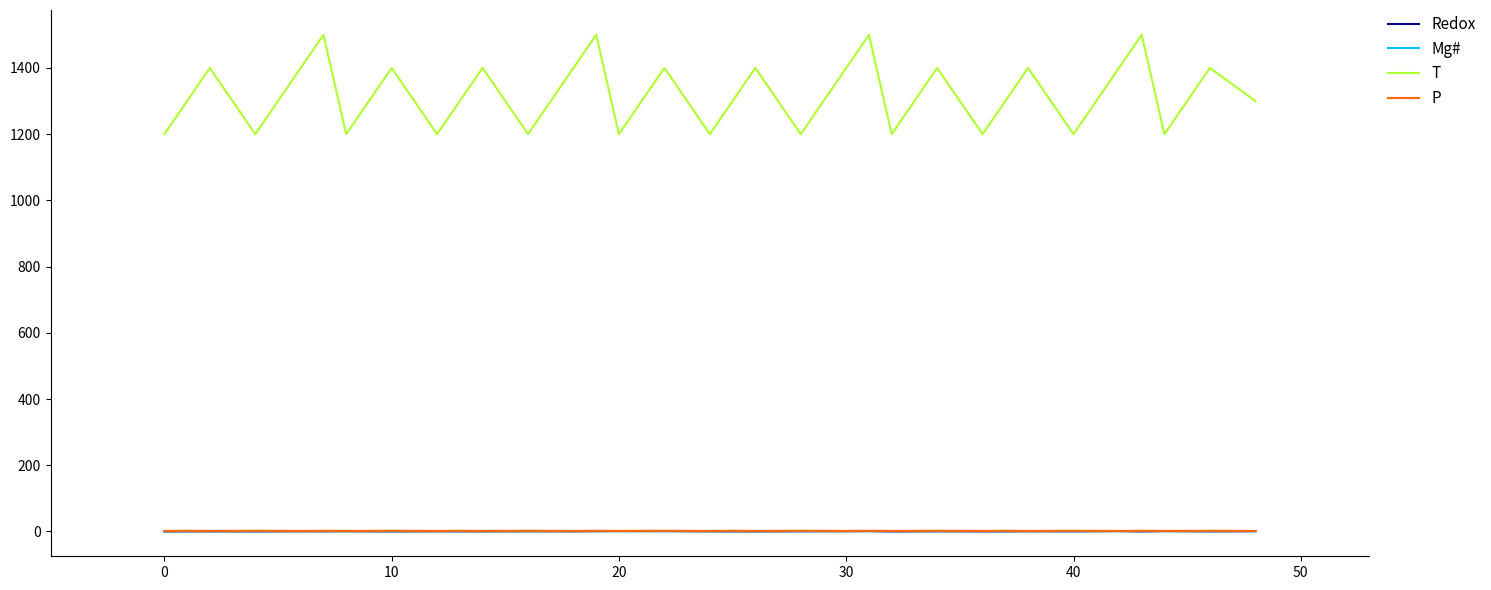

True or false: Mg# and T cross at least once.

False